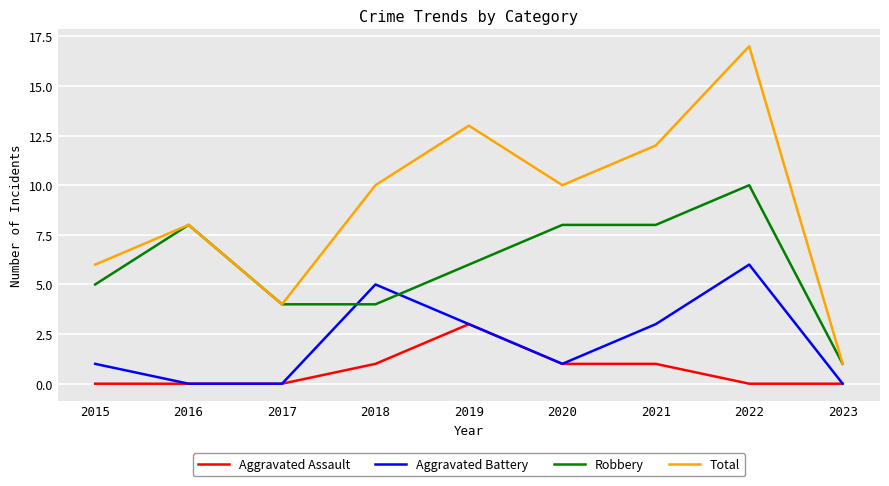

How many interior local valleys does the Total series have?

2